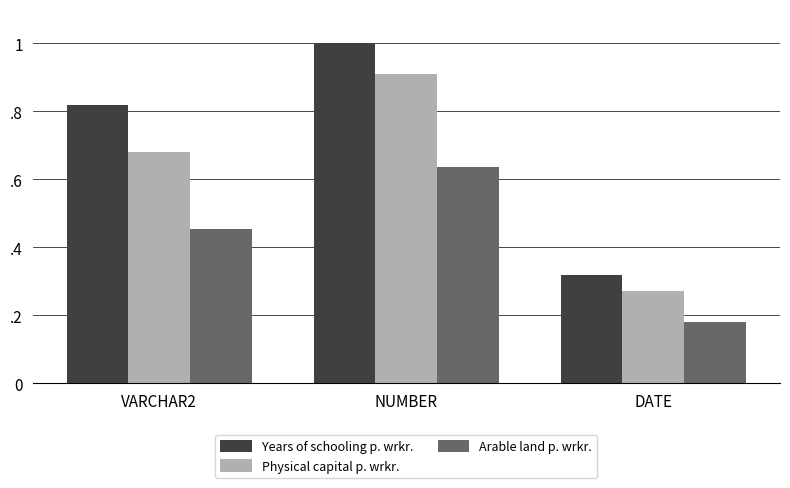

At which label does Physical capital p. wrkr. reach its minimum?

DATE